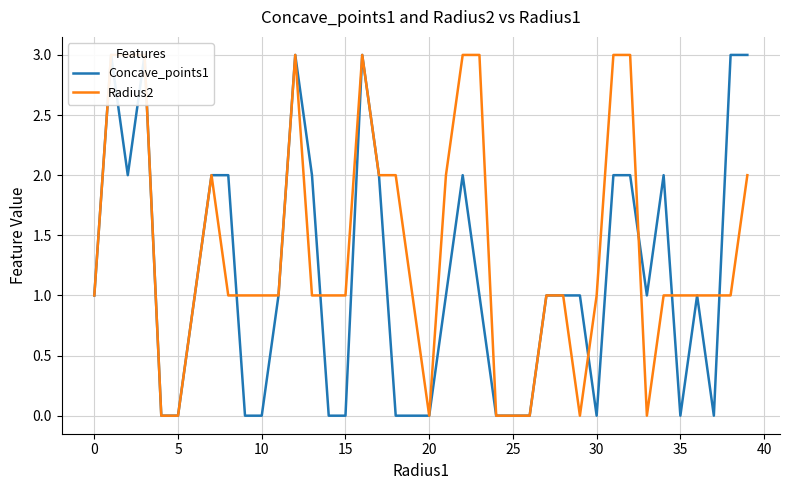

True or false: Concave_points1 and Radius2 intersect in this chart.

True